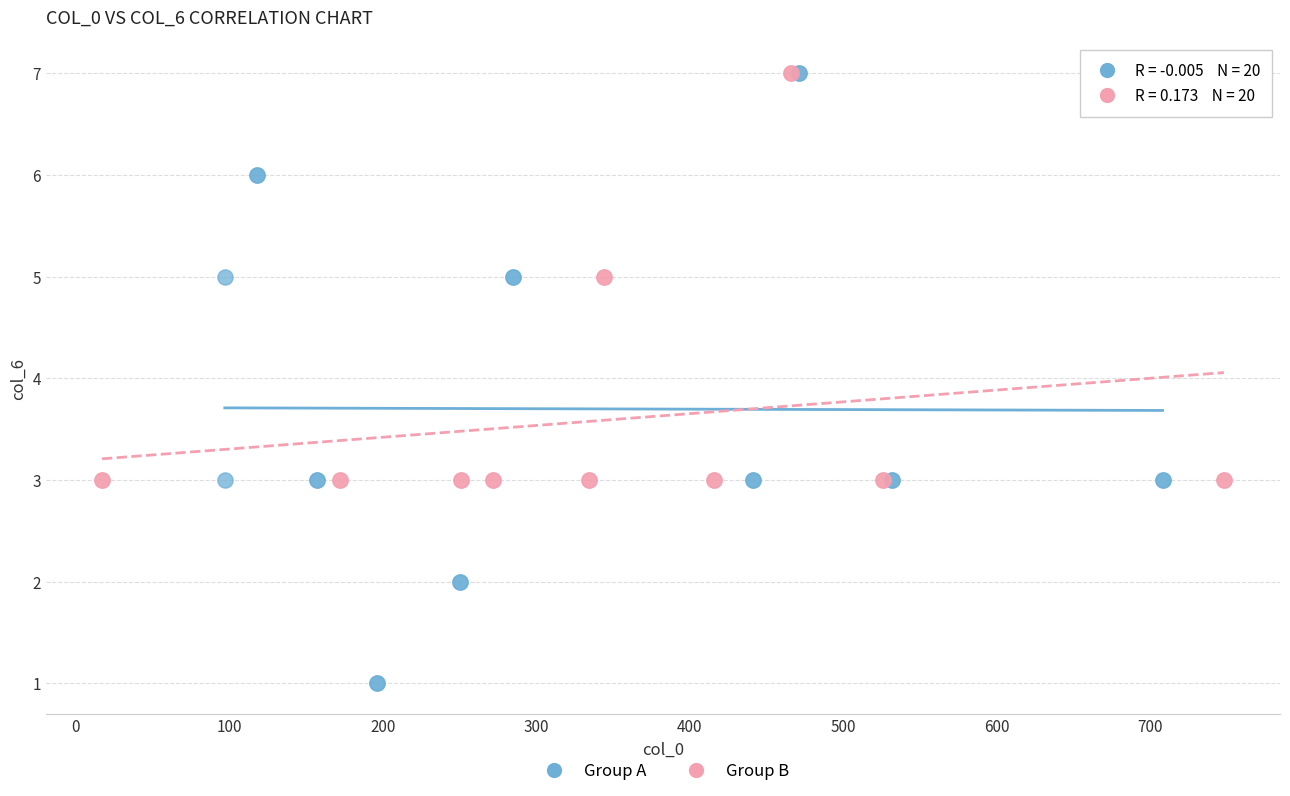

Which series reaches the minimum Y coordinate?

Group A